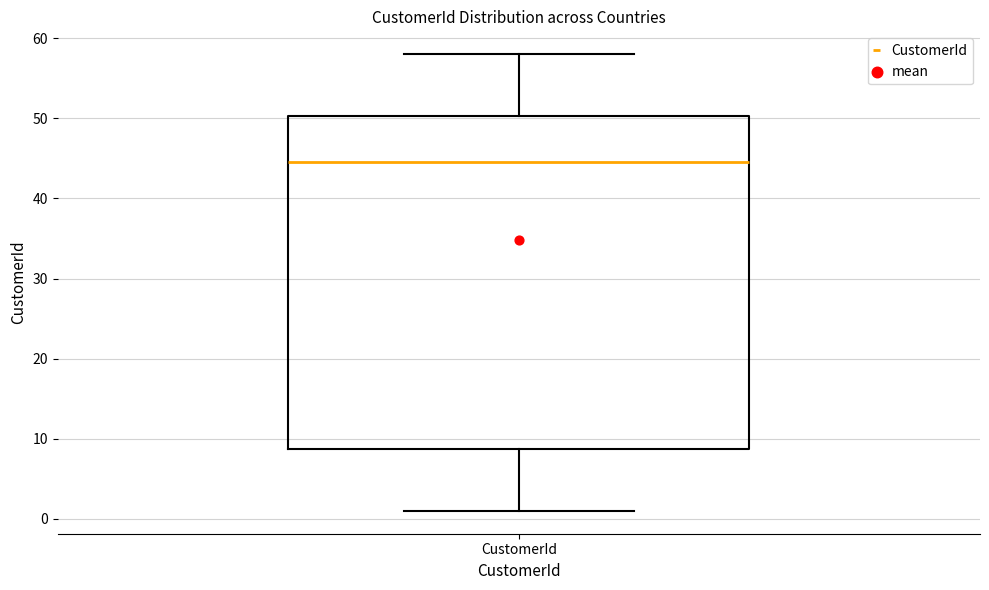

Transcribe this box plot: give where the median line is, the range the box spans, and where the two whiskers end, as read against the y-axis. The values are not printed on the chart, so give them approximately, as read against the axis.

median 45, box 9 to 50, whiskers 1 to 58